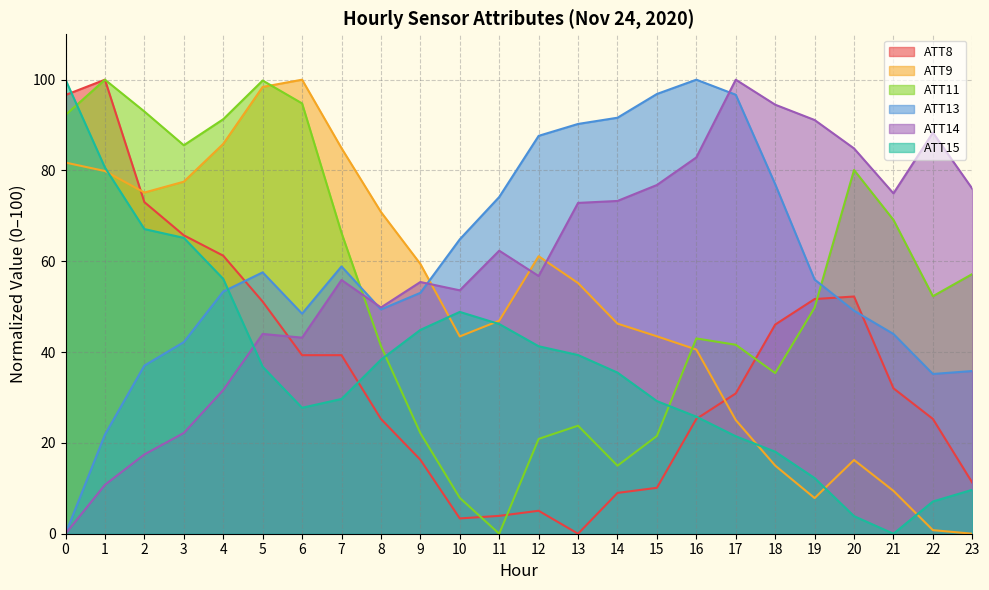

At how many categories does at least one series exceed 25?

24